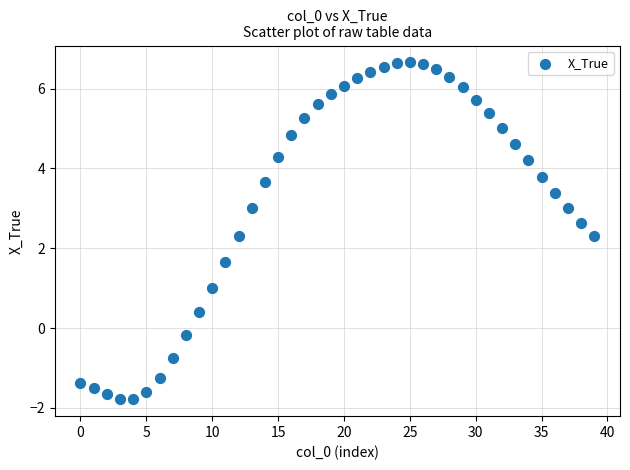

How many points are shown in the scatter plot?

40